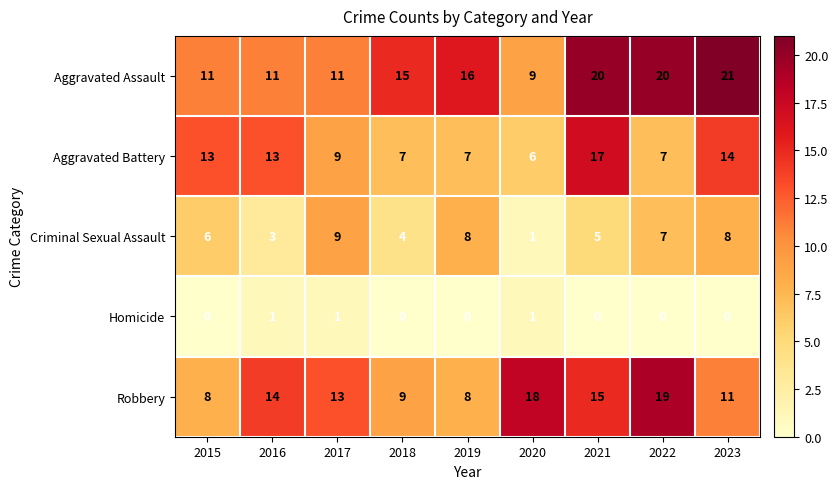

Count the number of data series in this chart.

5